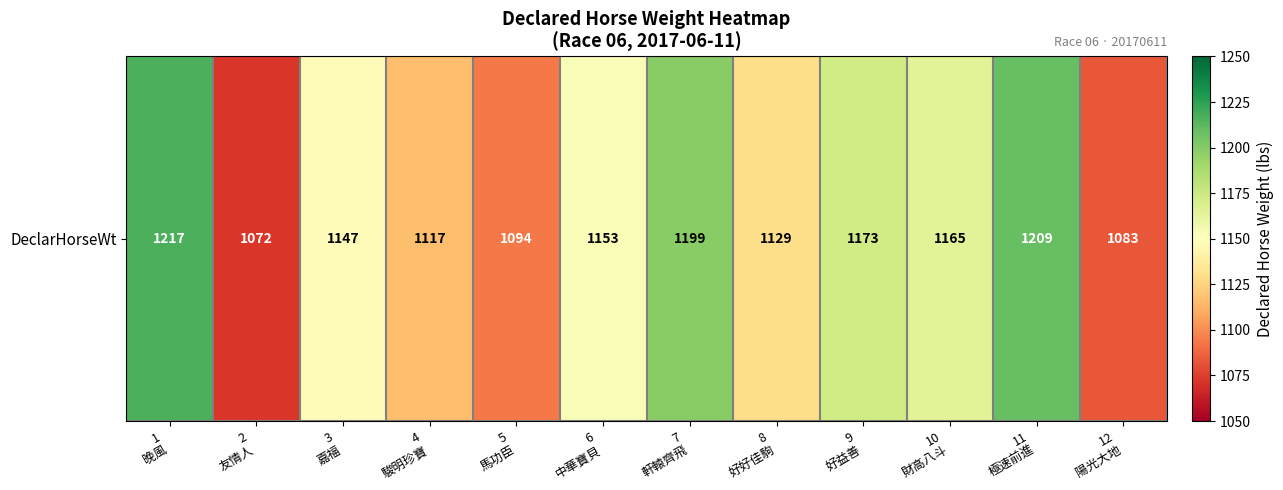

List the labels in order of value, smallest first.

2
友情人, 12
陽光大地, 5
馬功臣, 4
駿明珍寶, 8
好好佳駒, 3
嘉福, 6
中華寶貝, 10
財高八斗, 9
好益善, 7
軒轅齊飛, 11
極速前進, 1
晚風